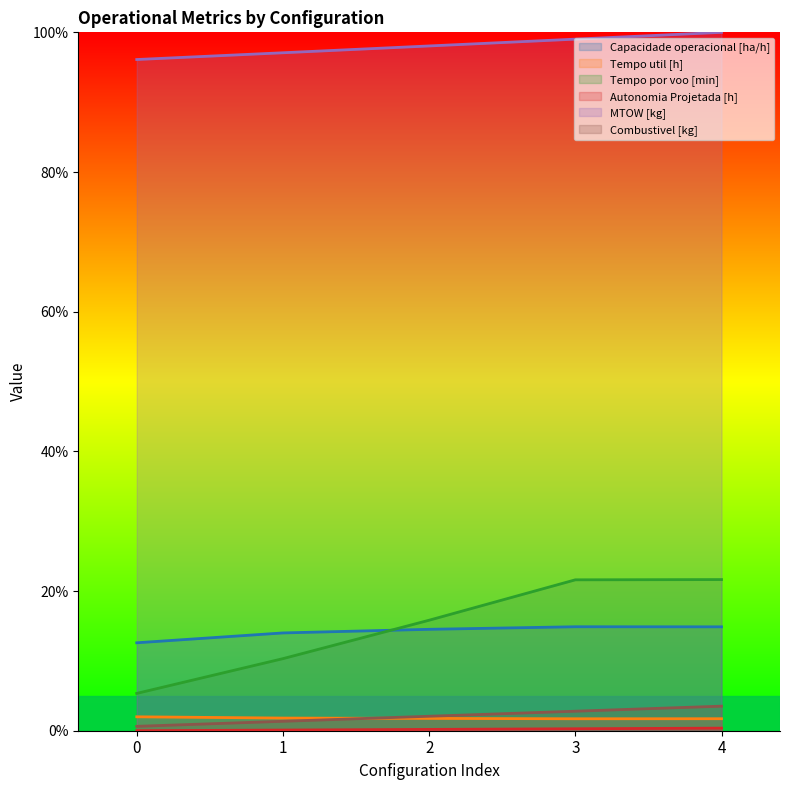

At how many categories does at least one series exceed 56?

5